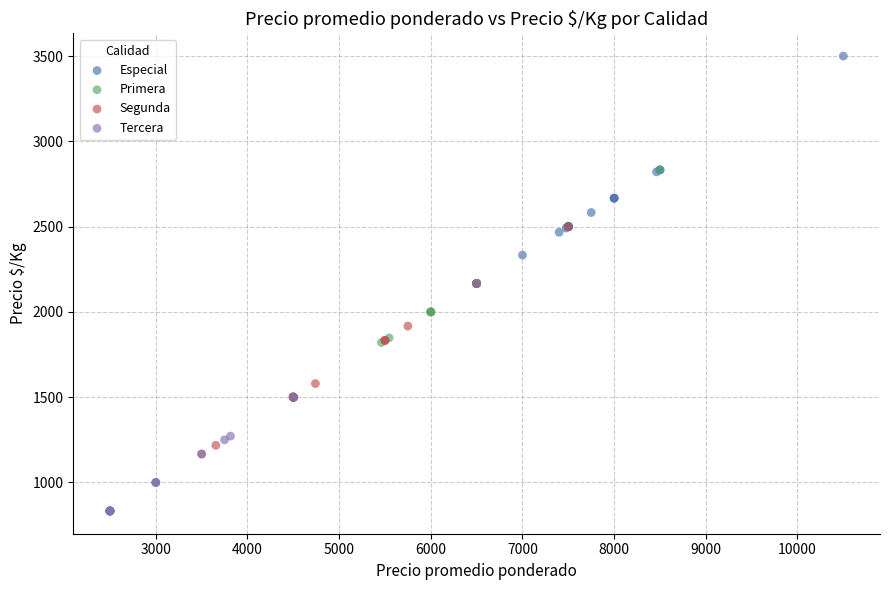

Which series reaches the minimum Y coordinate?

Tercera